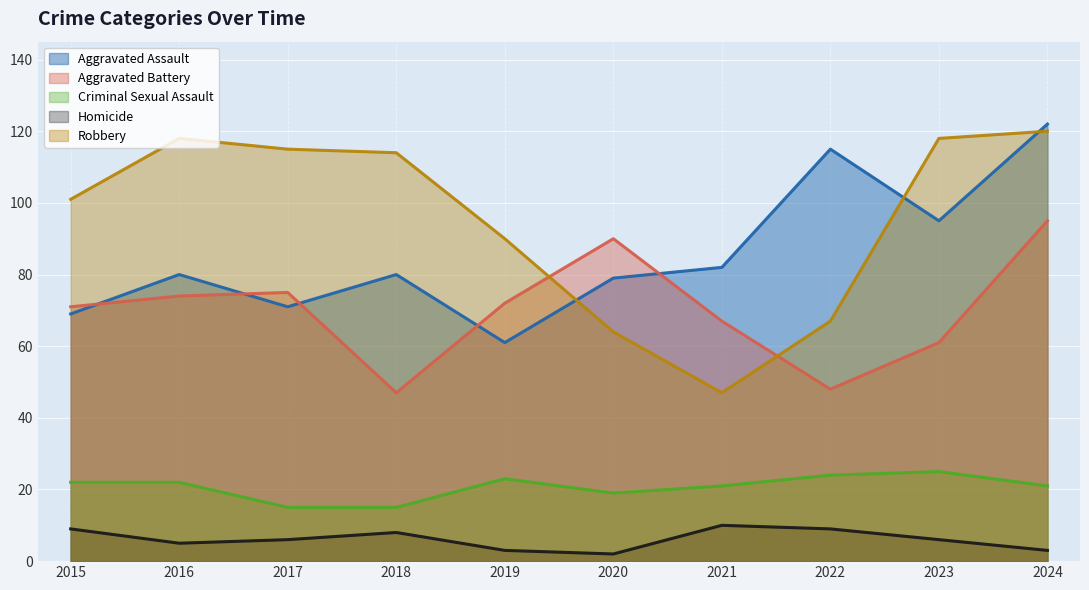

True or false: Homicide and Robbery intersect in this chart.

False